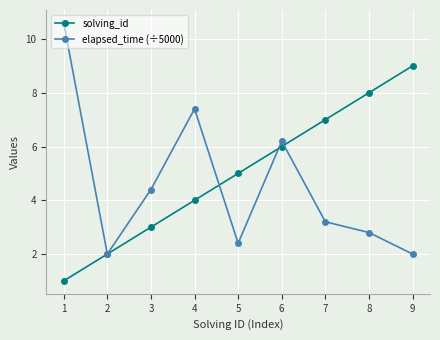

True or false: solving_id and elapsed_time (÷5000) cross at least once.

True